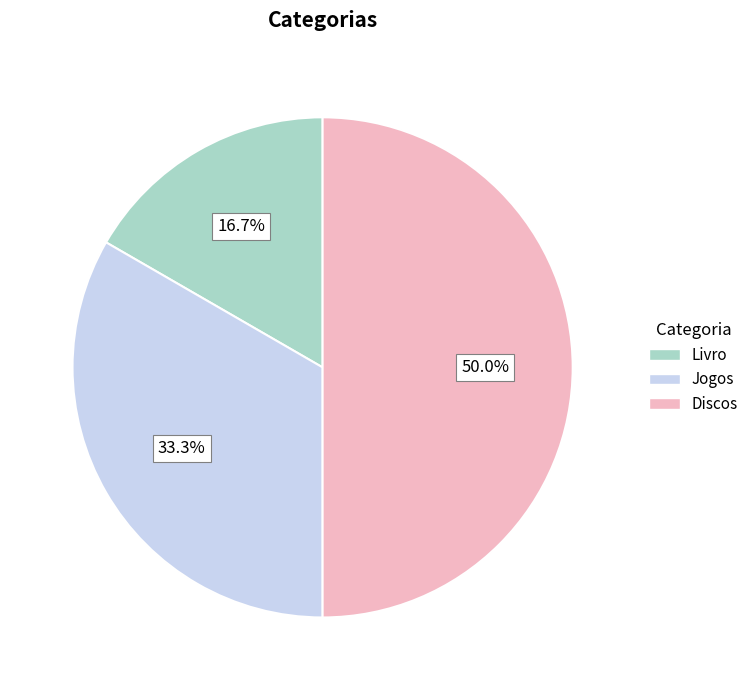

What is the smallest slice in the pie chart?

Livro